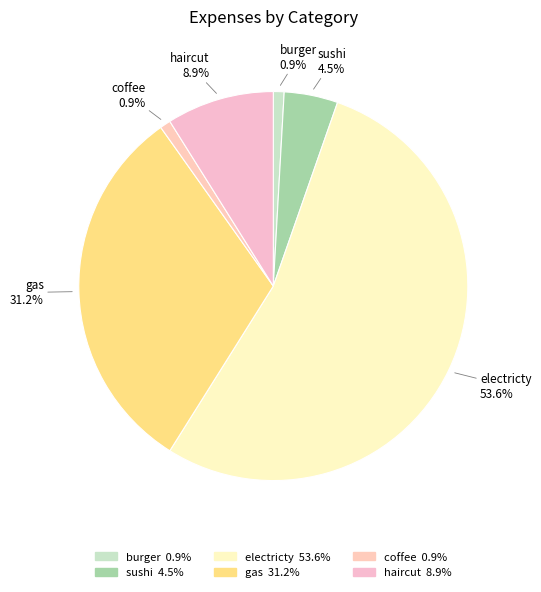

Which slice is the largest?

electricty